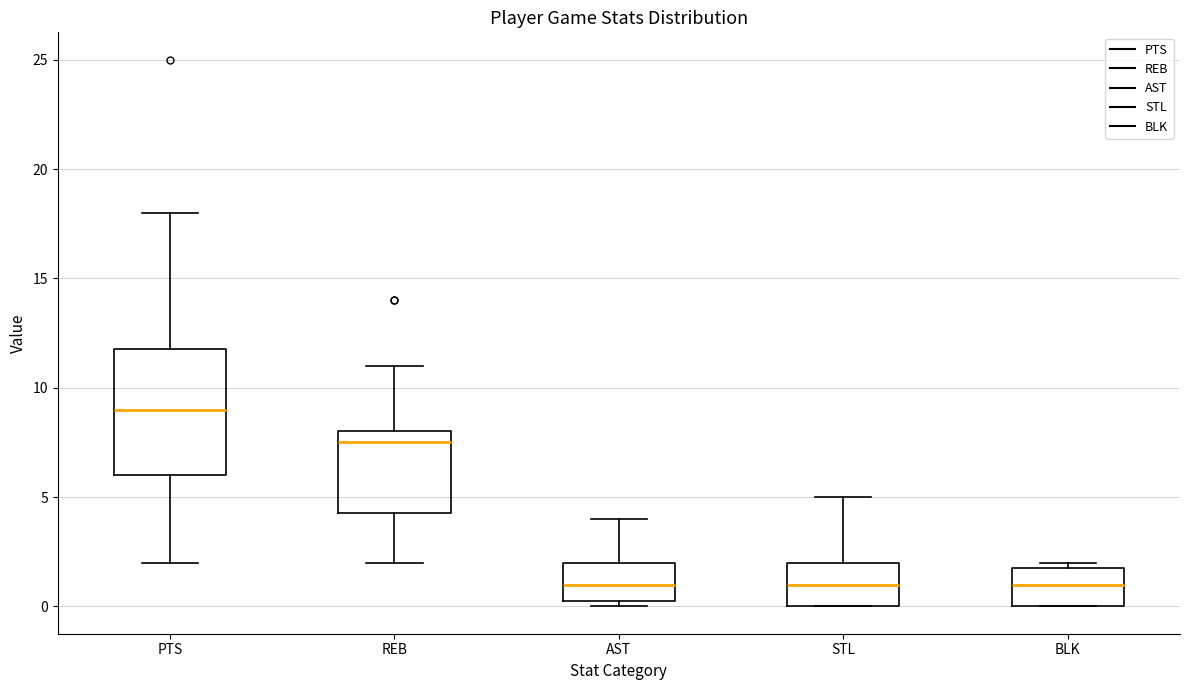

Reading left to right, transcribe this box plot: for each box, give where its median line is, the range the box spans, and where its two whiskers end, as read against the y-axis. The values are not printed on the chart, so give them approximately, as read against the axis.

PTS: median 9.0, box 6.0 to 12.0, whiskers 2.0 to 18.0
REB: median 7.5, box 4.5 to 8.0, whiskers 2.0 to 11.0
AST: median 1.0, box 0.5 to 2.0, whiskers 0.0 to 4.0
STL: median 1.0, box 0.0 to 2.0, whiskers 0.0 to 5.0
BLK: median 1.0, box 0.0 to 2.0, whiskers 0.0 to 2.0 (just above the box's upper edge)